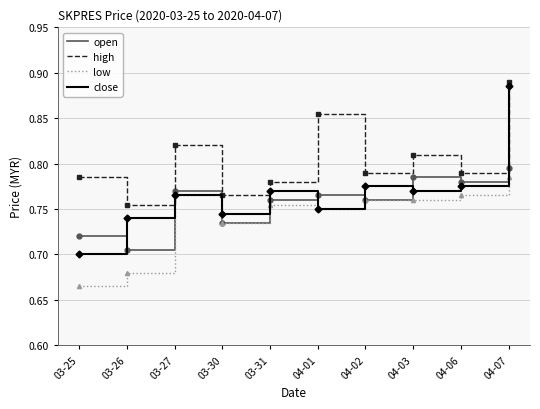

What is the total value across all series at 04-02?

3.1